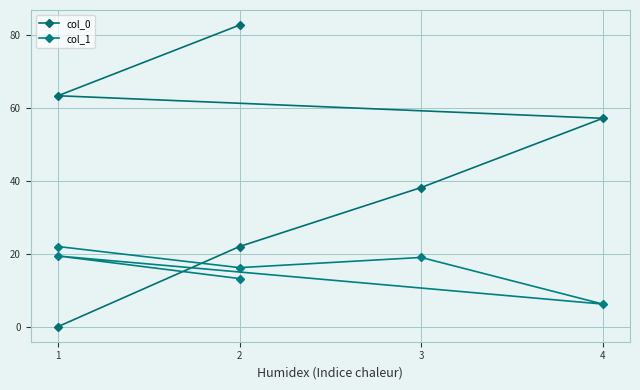

Which series has the largest range (max minus min)?

col_0